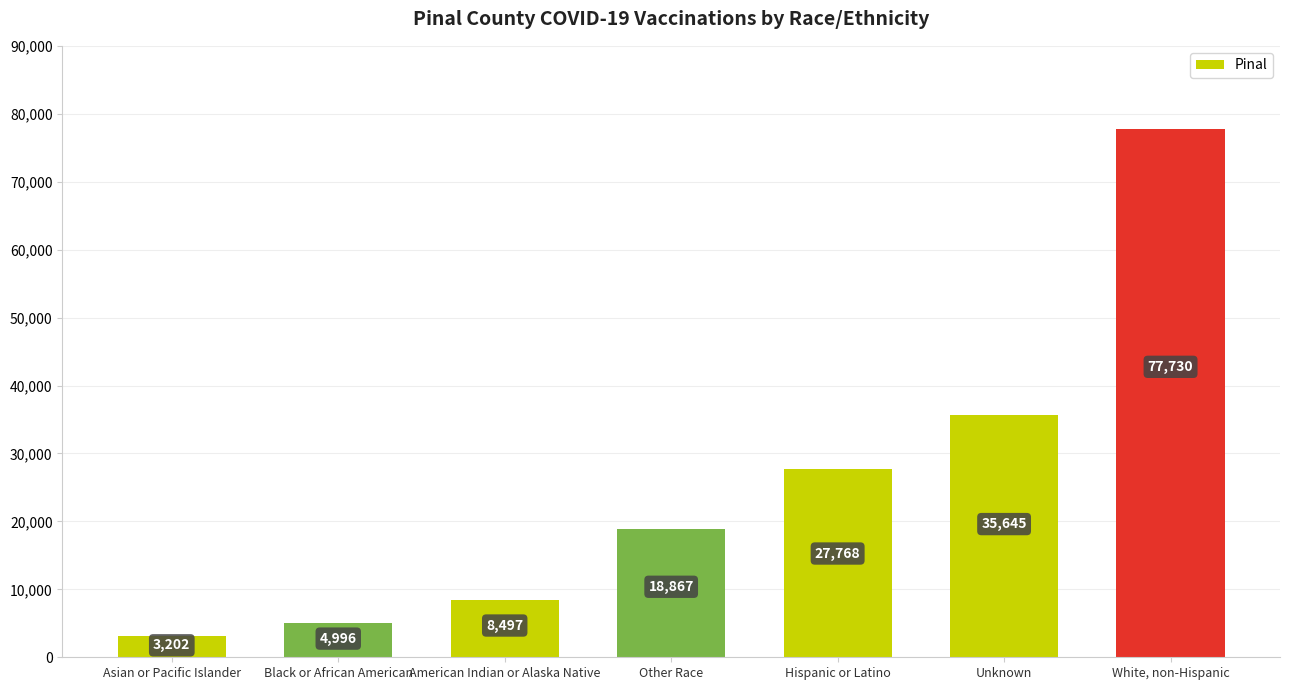

Is it true that the value at Black or African American is 8721?

False